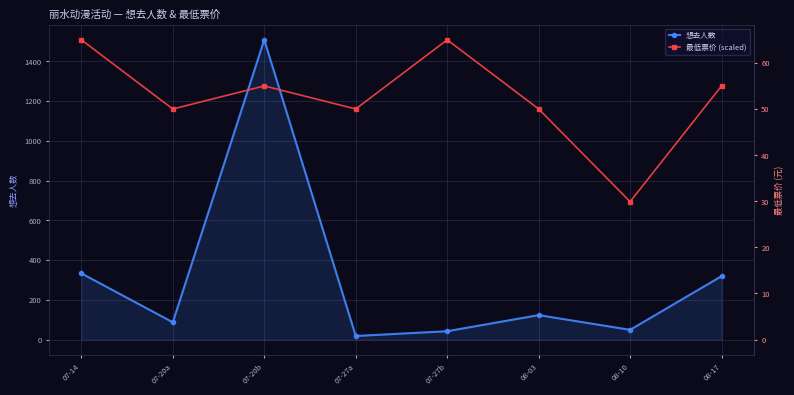

What is the total value across all series at 08-10?

742.7